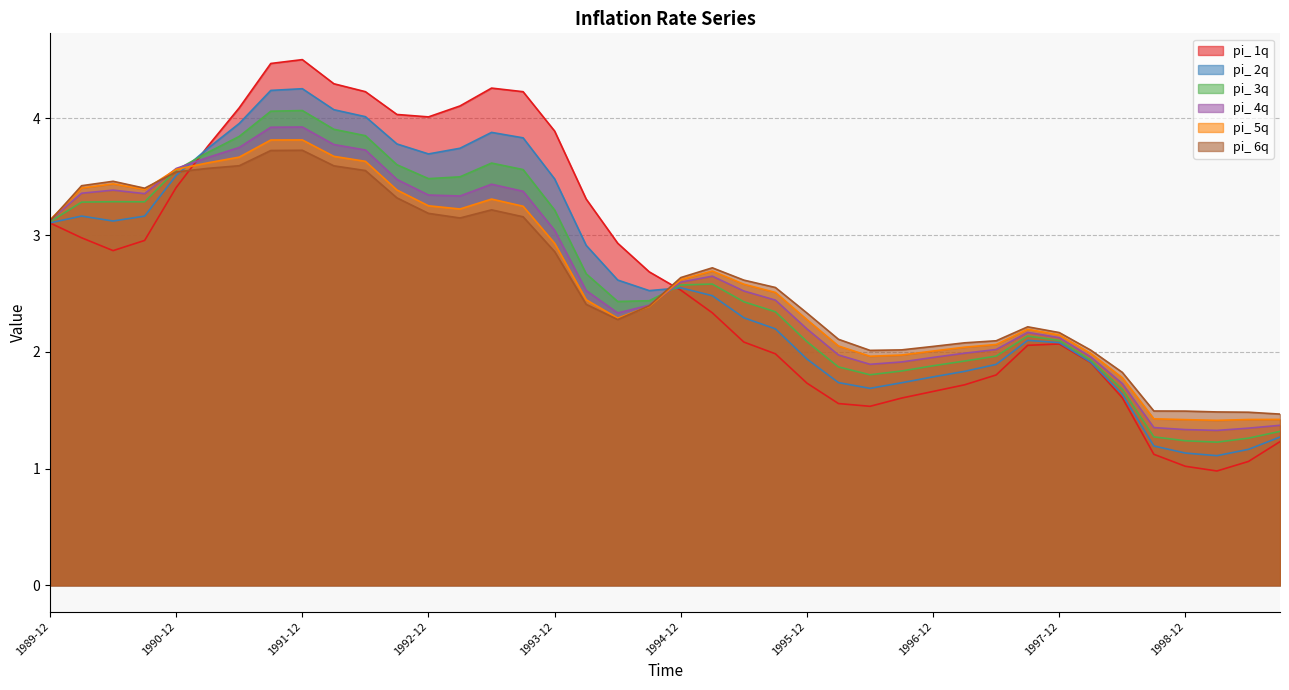

True or false: pi_ 4q and pi_ 1q intersect in this chart.

True